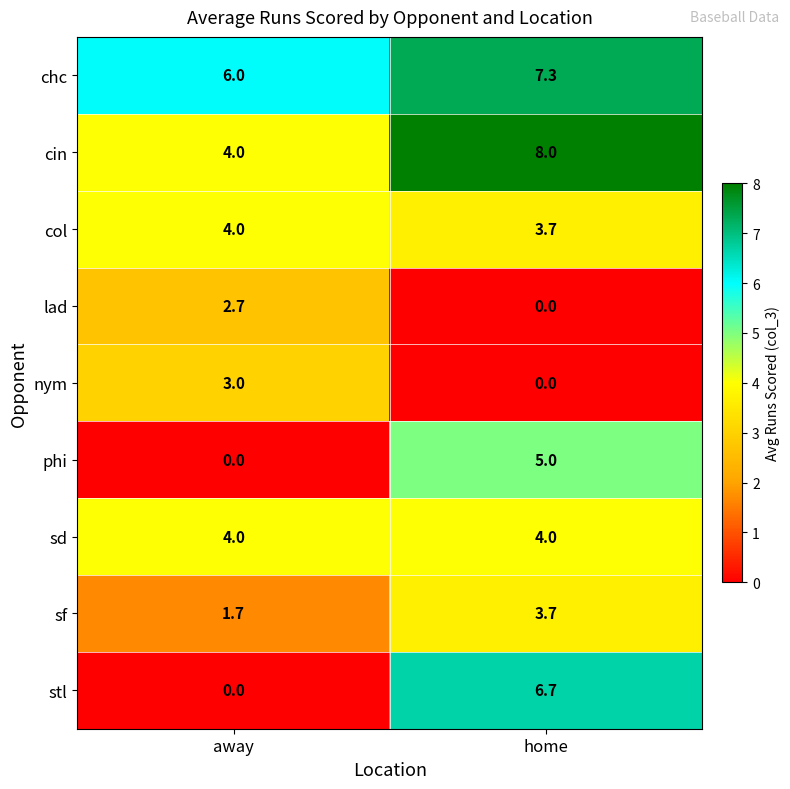

Reading right to left, list all the values displayed in this chart.

chc: 7.3	6.0
cin: 8.0	4.0
col: 3.7	4.0
lad: 0.0	2.7
nym: 0.0	3.0
phi: 5.0	0.0
sd: 4.0	4.0
sf: 3.7	1.7
stl: 6.7	0.0